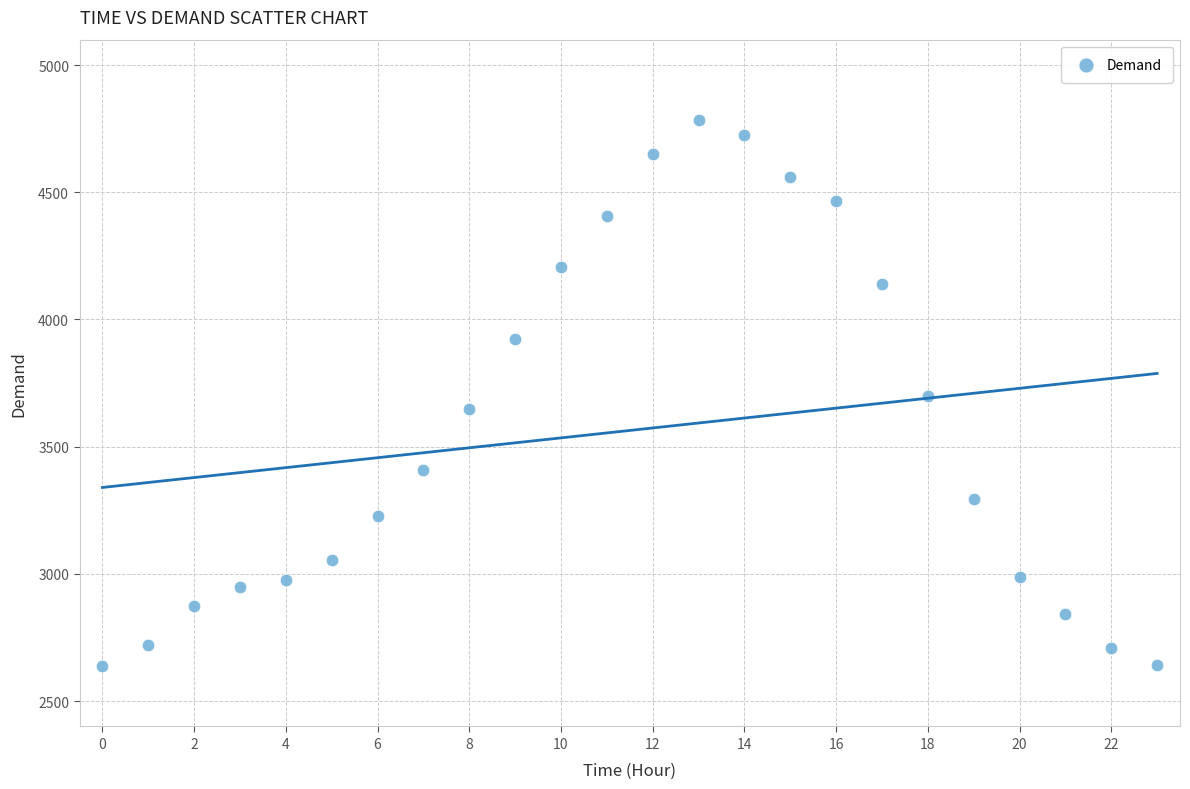

What is the range of Y values (max minus min)?

2146